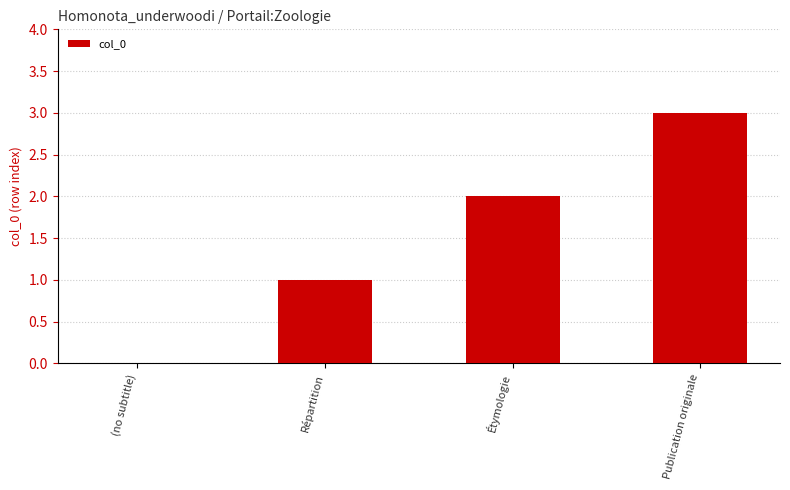

What is the sum of all values?

6